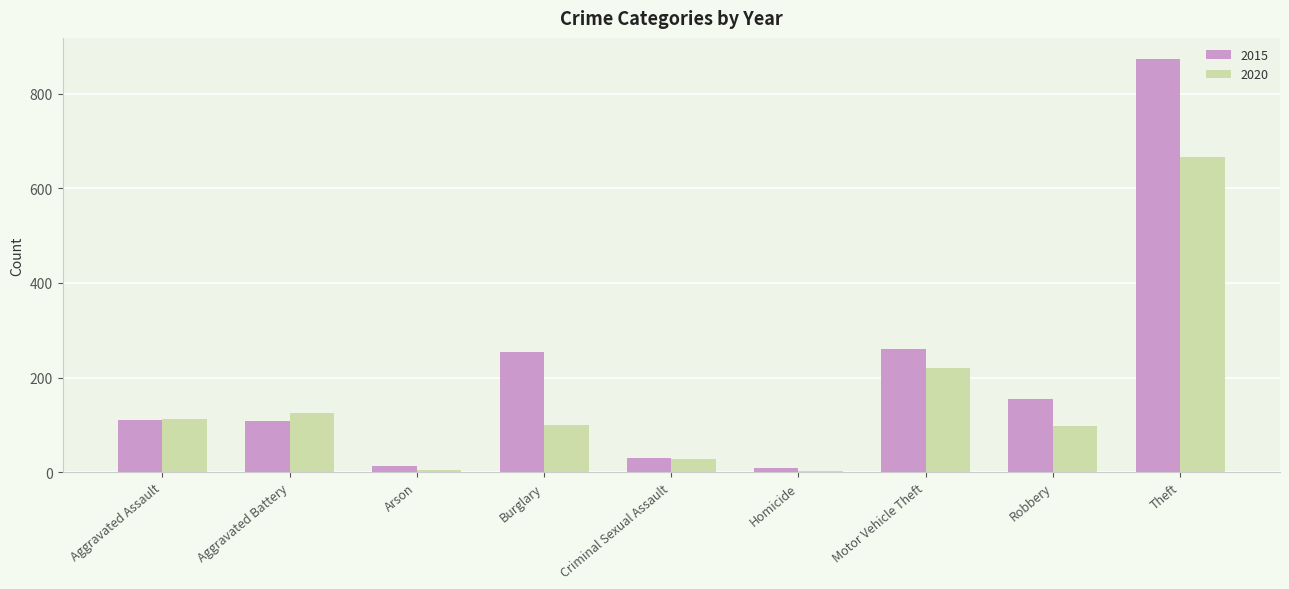

At which label is 2020 closest to 334?

Motor Vehicle Theft